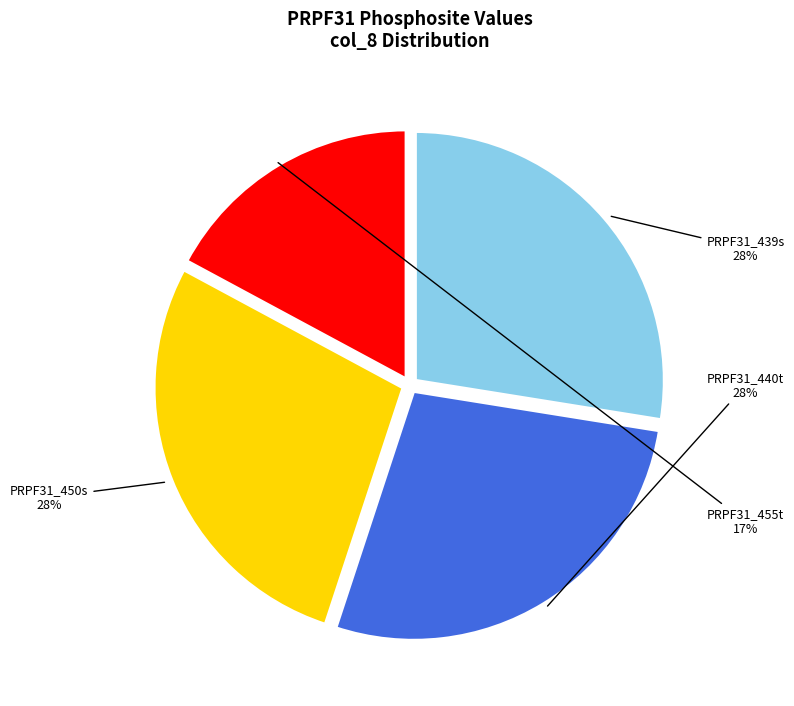

Which category has the smallest portion of the pie?

PRPF31_455t